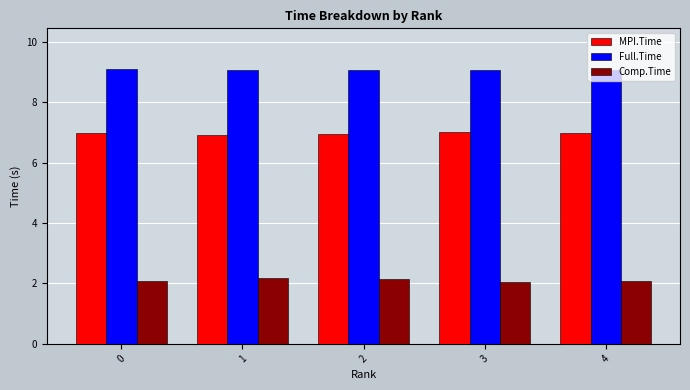

What is the value of the MPI.Time bar at the 2nd from the left?

6.9